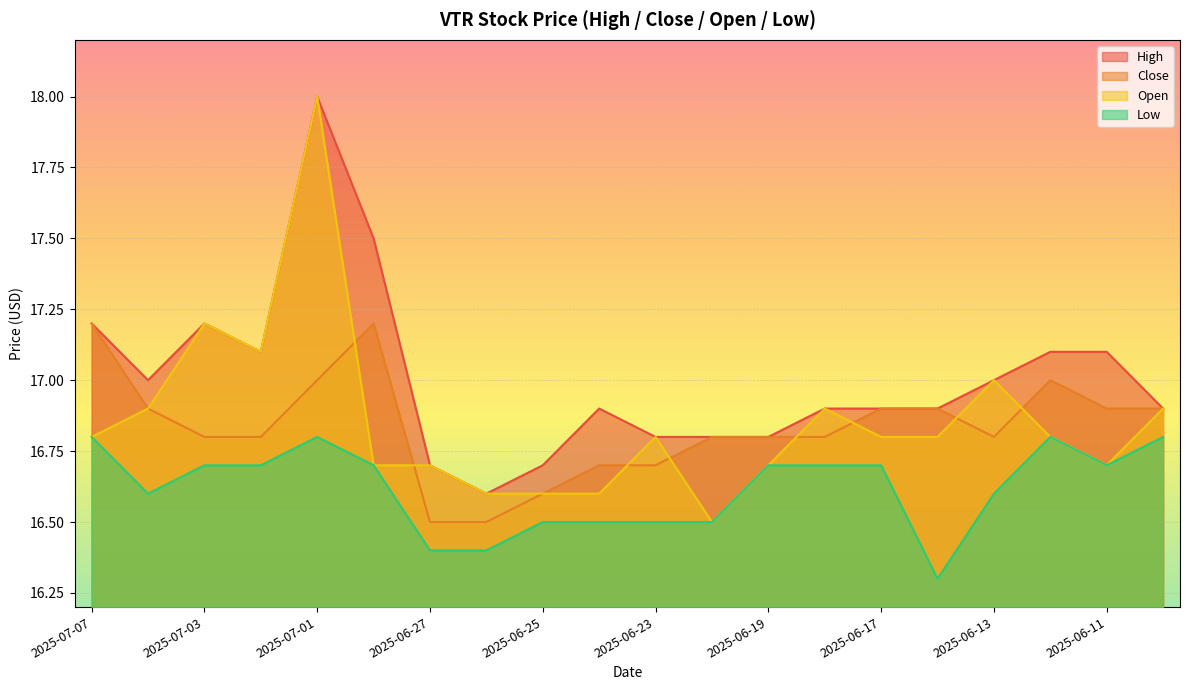

What is the sum of the close values at 2025-07-04 and 2025-06-27?

33.4